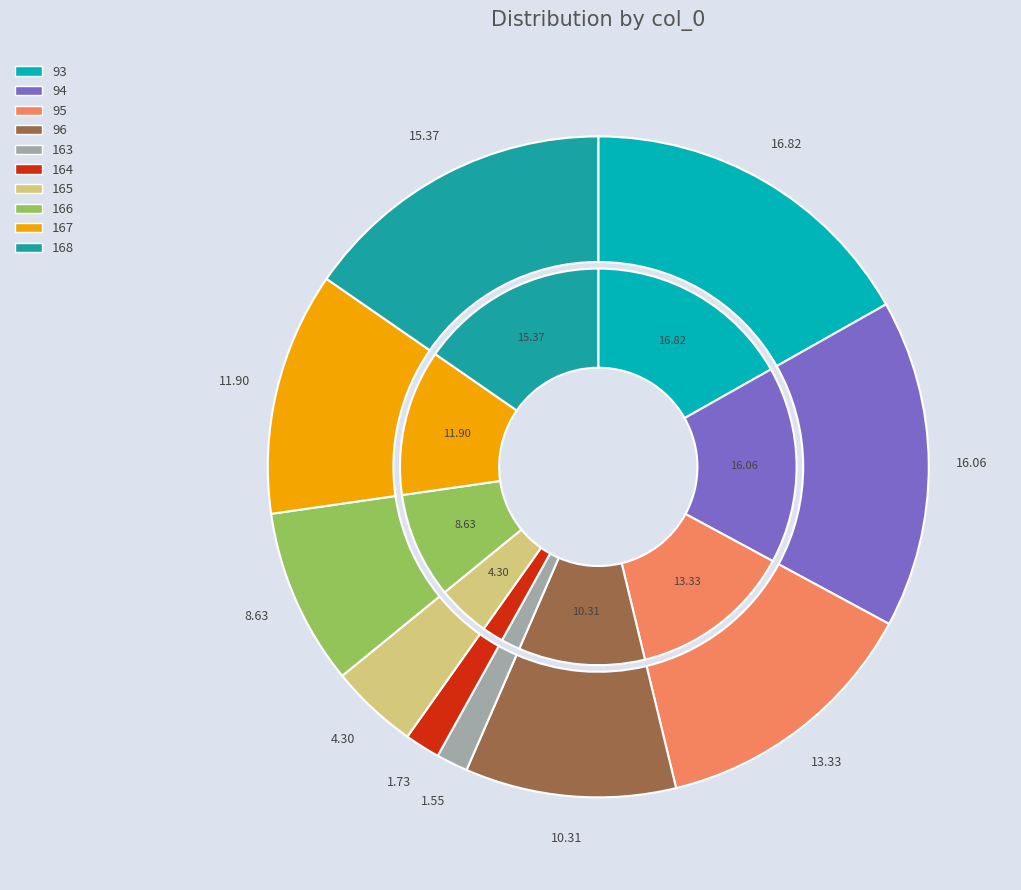

What percentage do 168 and 167 together represent?

27.3%